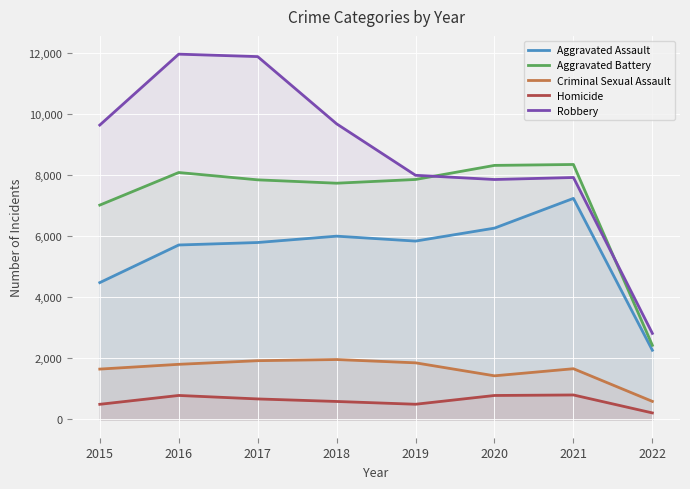

Rank the categories by Robbery value from highest to lowest.

2016, 2017, 2018, 2015, 2019, 2021, 2020, 2022